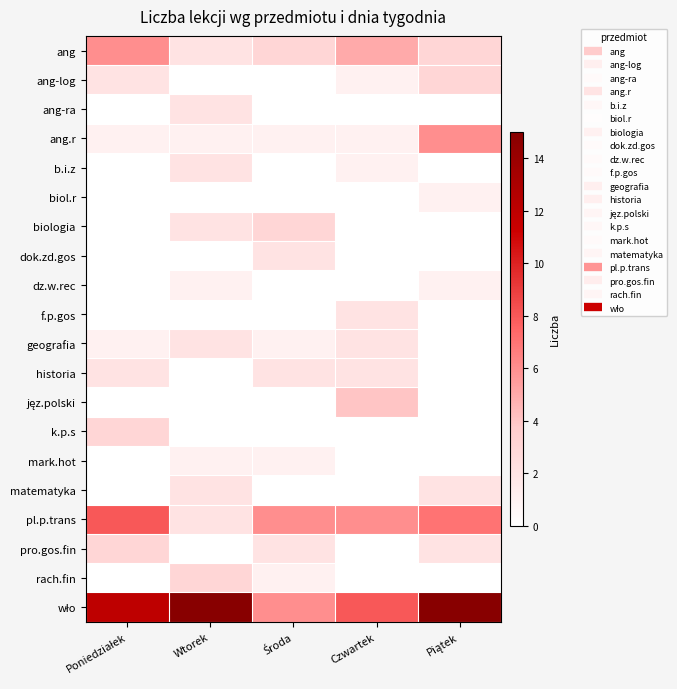

What is the total value across all series at Środa?

28